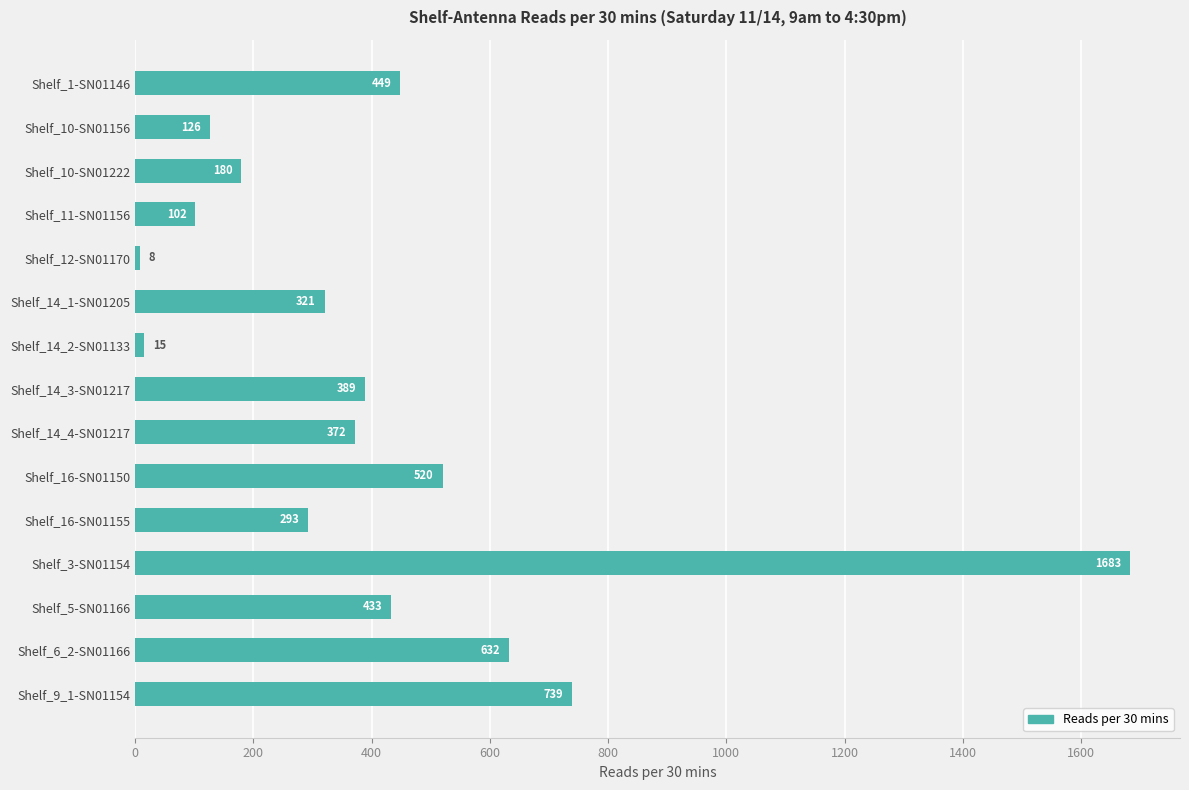

How many bars are there in total?

15